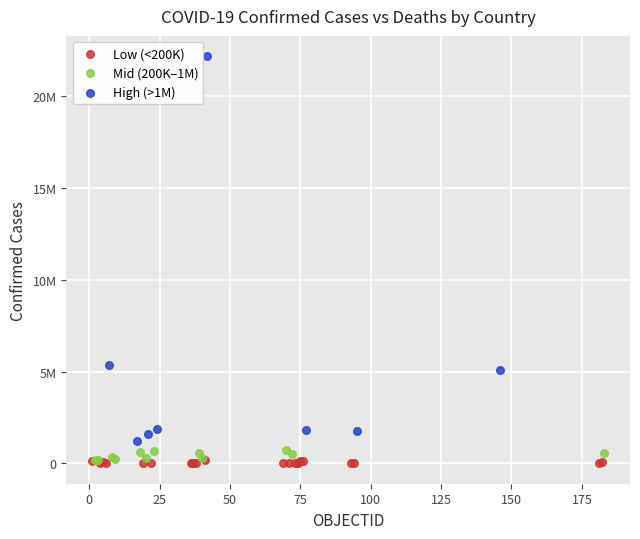

Which series has the largest Y range (max minus min)?

High (>1M)